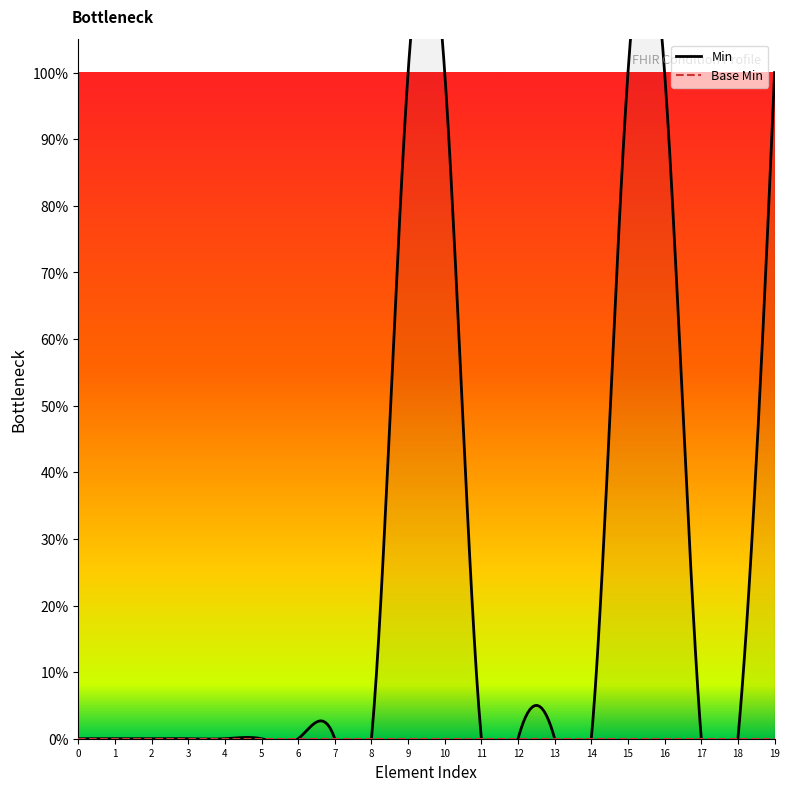

Reading left to right, what are all the values shown in this chart?

Min: 0	0	0	0	0	0	0	0	0	1	1	0	0	0	0	1	1	0	0	1
Base Min: 0	0	0	0	0	0	0	0	0	0	0	0	0	0	0	0	0	0	0	0